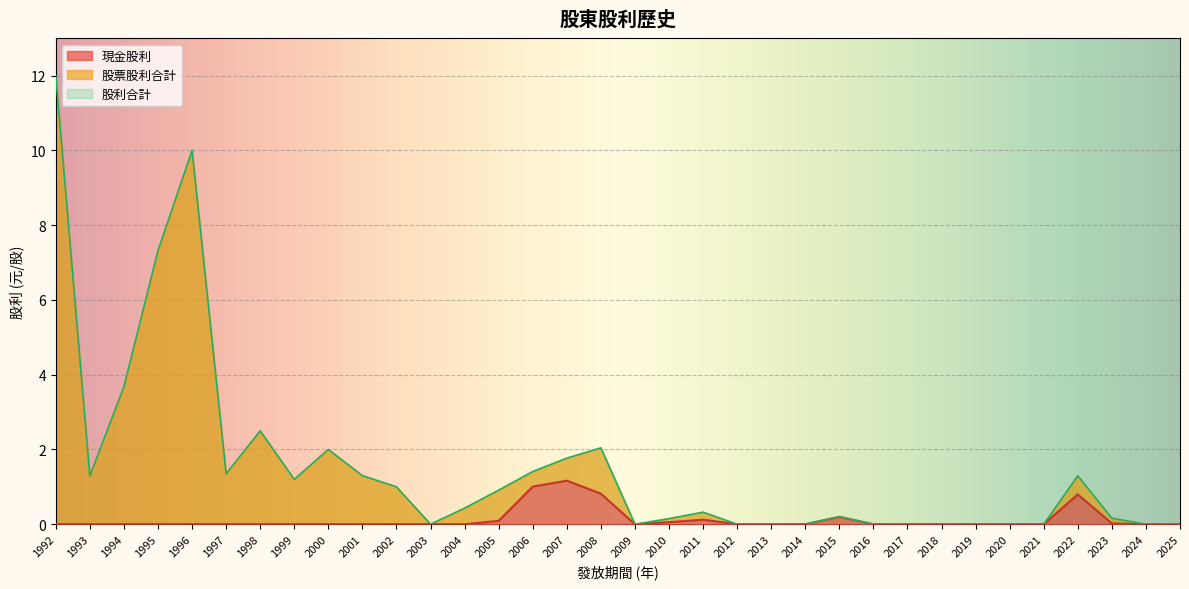

Which category has the highest value in the 股票股利合計 series?

1992